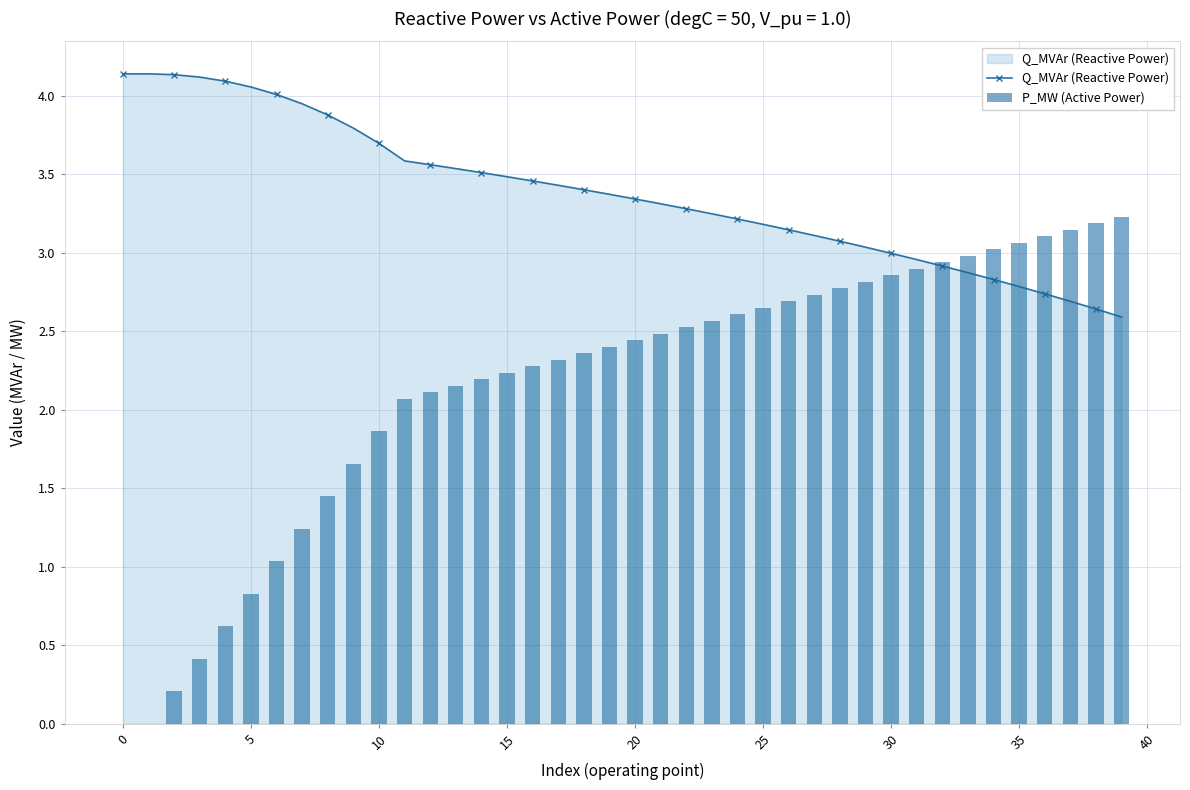

What are all the series names shown in the legend?

Q_MVAr (Reactive Power), P_MW (Active Power)